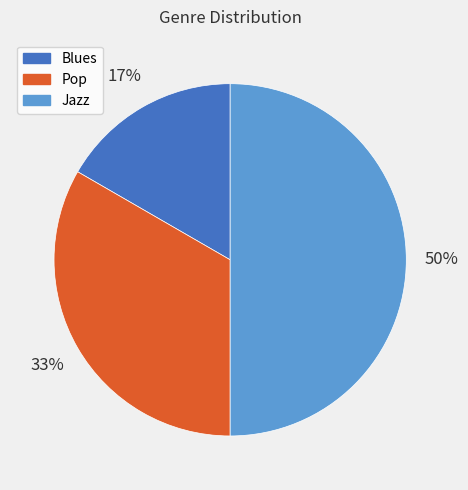

Does Pop represent more than half of the total?

No